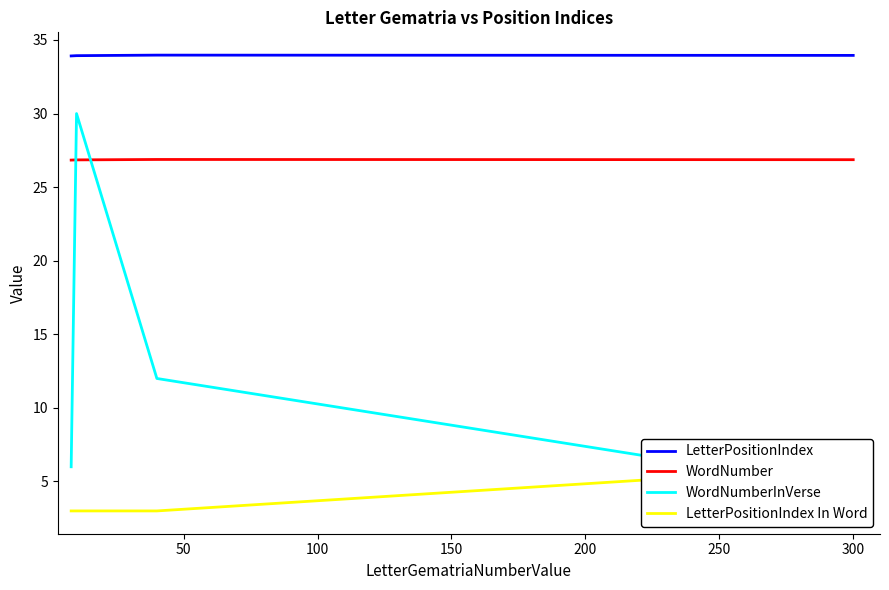

In WordNumber, how many points are higher than both neighbors (excluding endpoints)?

1